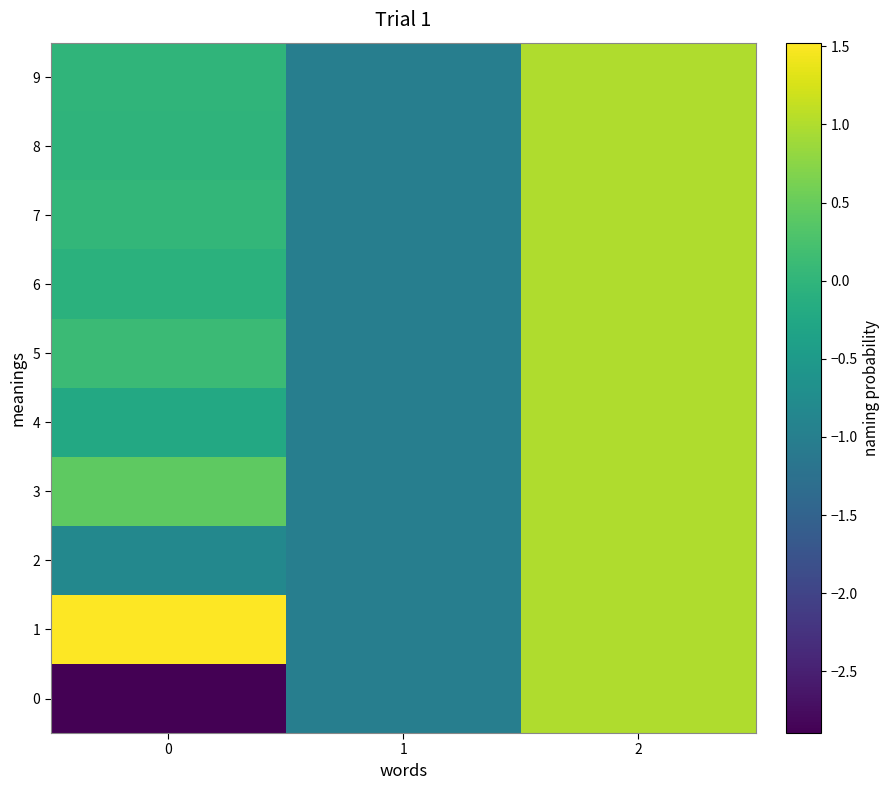

Which has a higher value, 1 or 0?

1